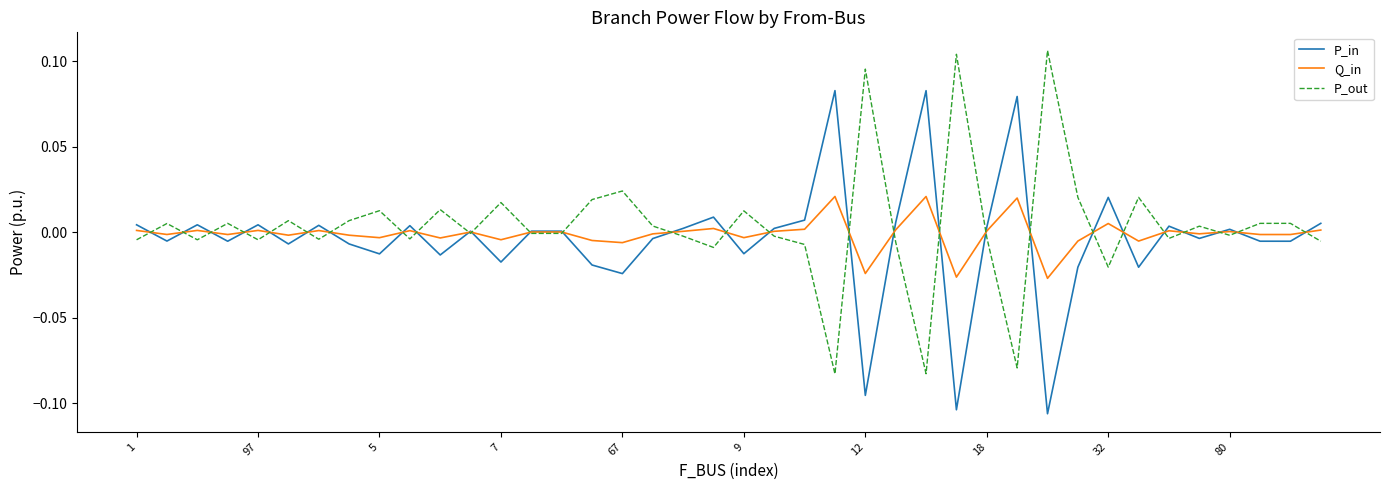

How many interior local valleys does the P_out series have?

13